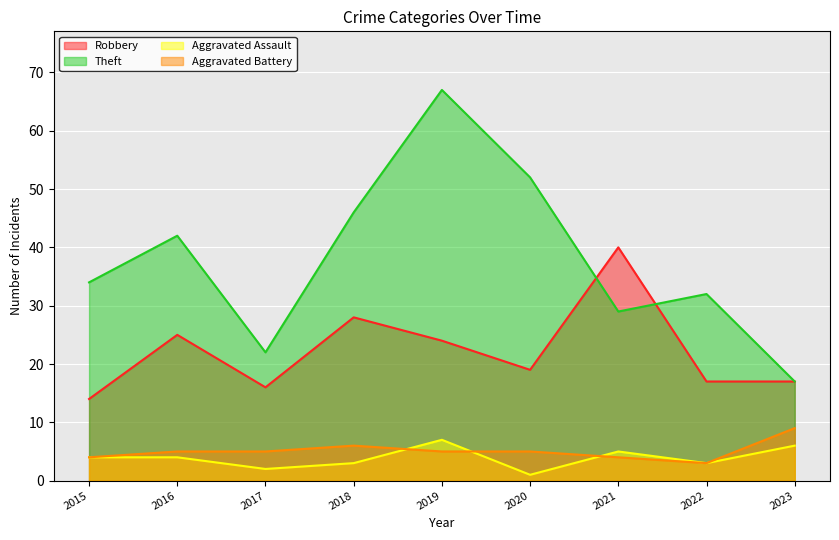

What are all the series names shown in the legend?

Robbery, Theft, Aggravated Assault, Aggravated Battery